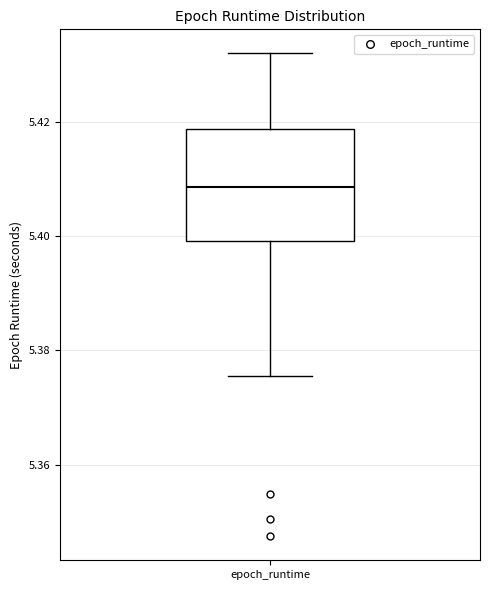

Transcribe this box plot: give where the median line is, the range the box spans, and where the two whiskers end, as read against the y-axis. The values are not printed on the chart, so give them approximately, as read against the axis.

median 5.408, box 5.400 to 5.418, whiskers 5.376 to 5.432